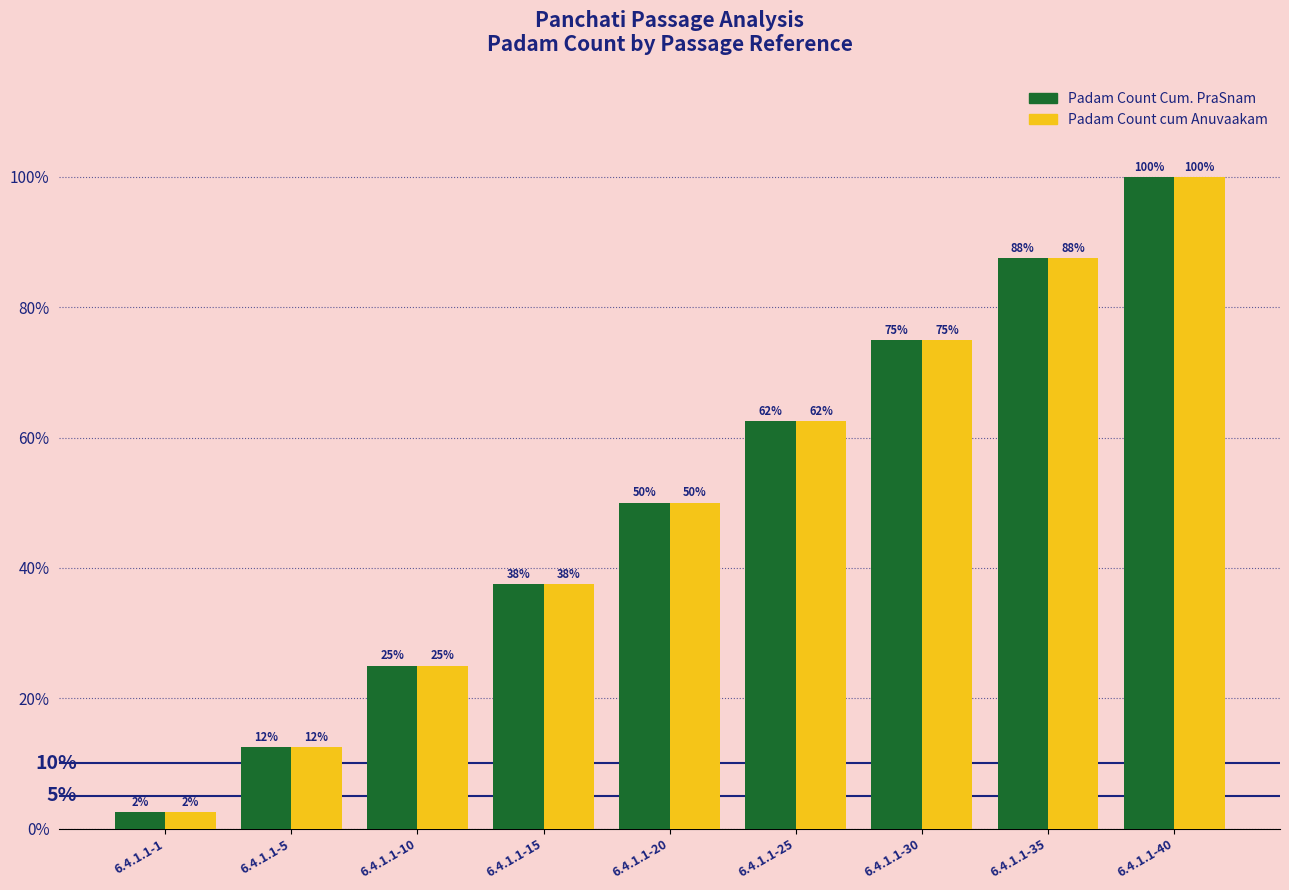

What is the difference between the maximum and minimum values in the Padam Count Cum. PraSnam series?

1.0